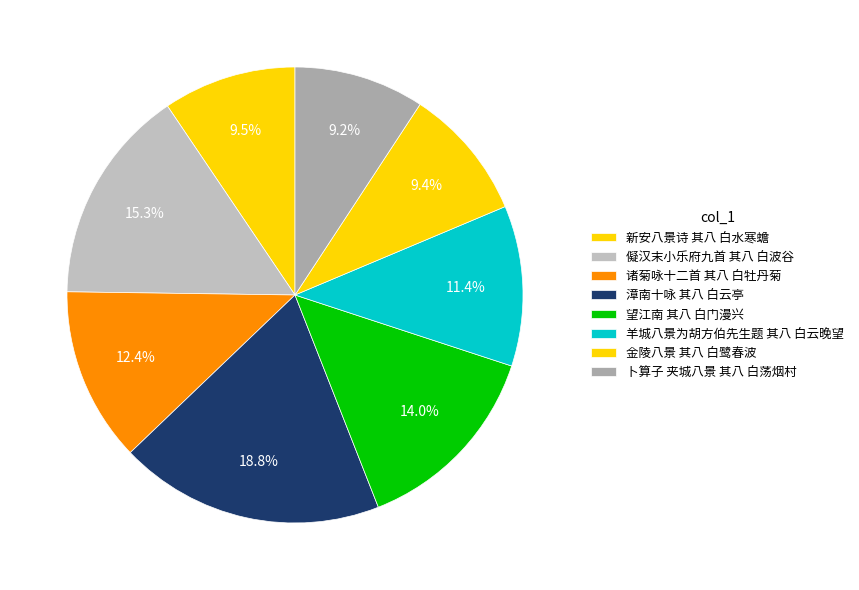

What portion of the pie excludes 卜算子 夹城八景 其八 白荡烟村?

90.8%